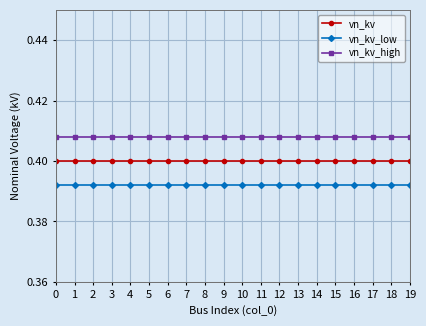

Is the value of vn_kv_high at 4 greater than the value of vn_kv_low at 13?

Yes